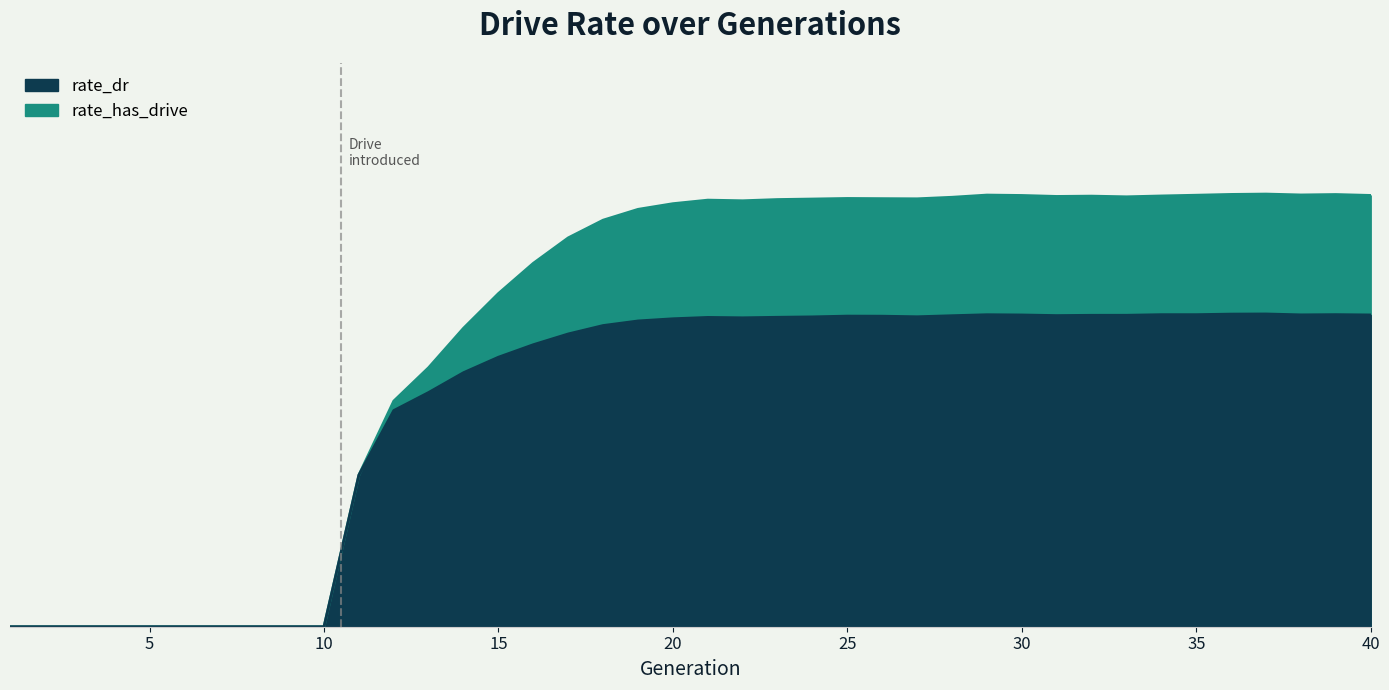

At 20, list the series in order from smallest to largest.

rate_dr, rate_has_drive